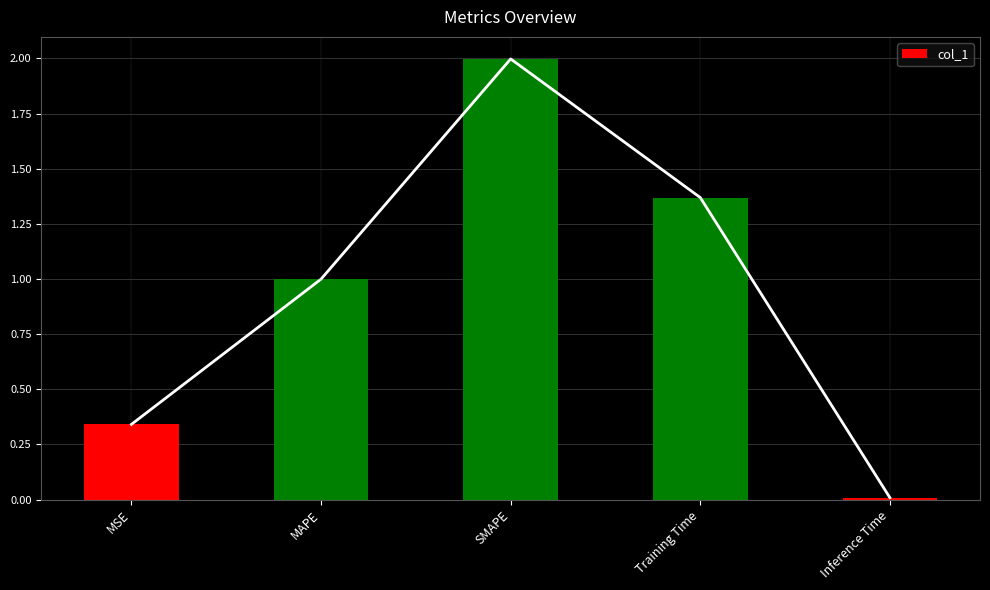

What is the sum of the values at Training Time and MSE?

1.7